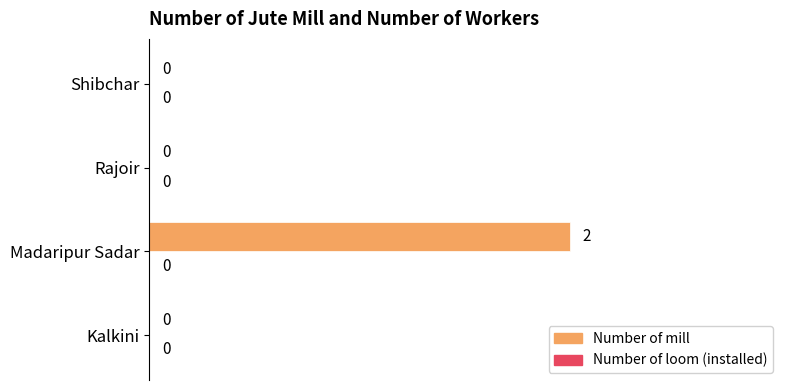

What is the change in value from Kalkini to Madaripur Sadar?

+2